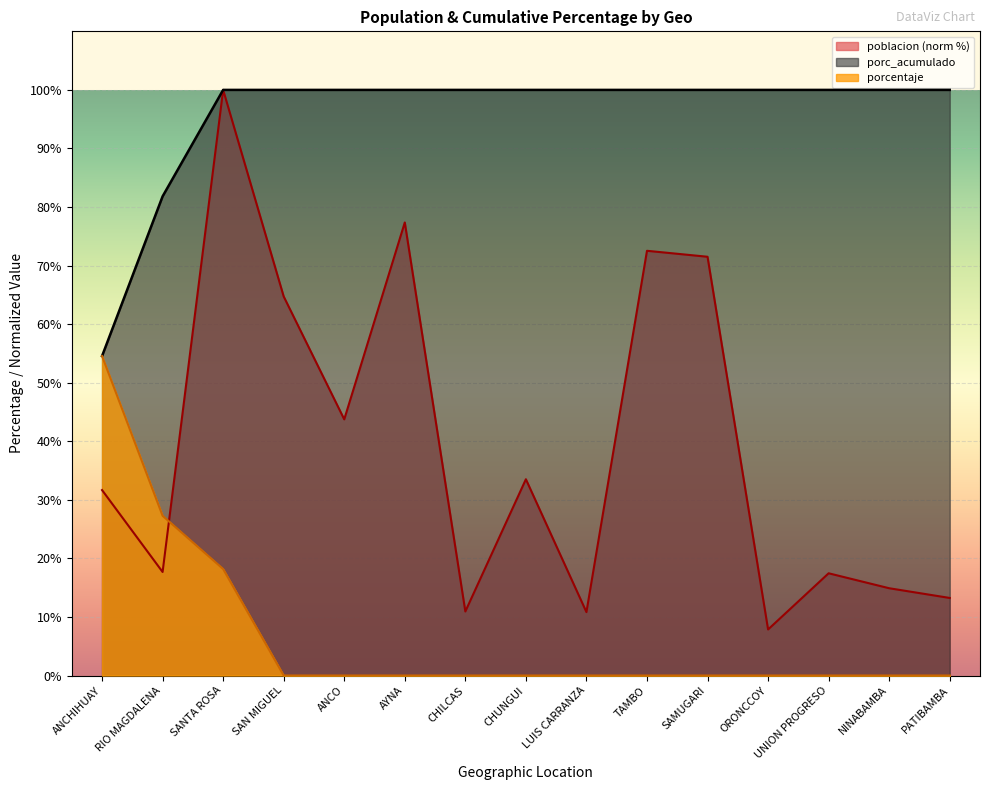

Which series has the widest spread of values?

poblacion (norm %)